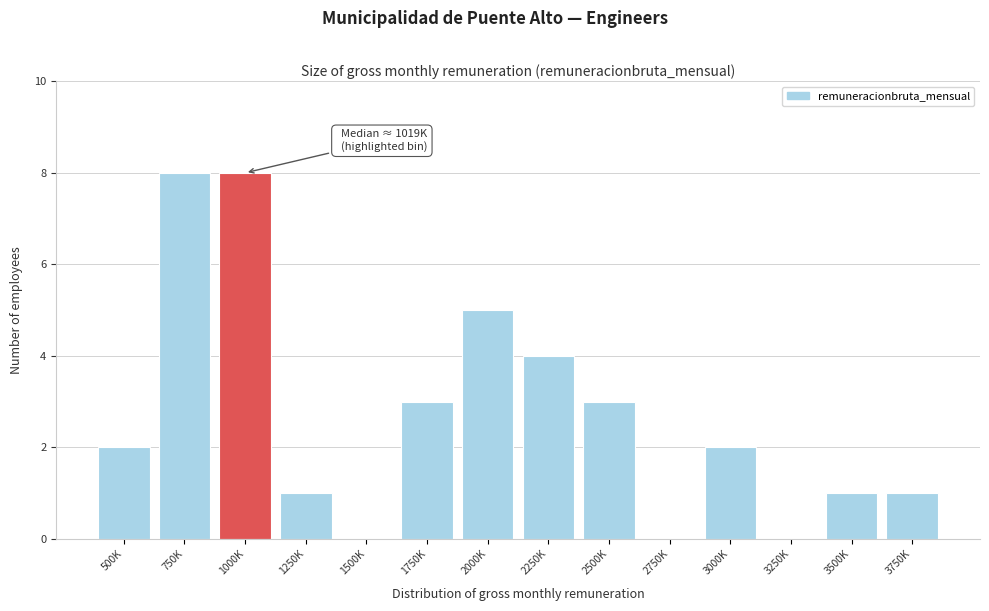

Reading left to right, what are all the values shown in this chart?

500K=2	750K=8	1000K=8	1250K=1	1500K=0	1750K=3	2000K=5	2250K=4	2500K=3	2750K=0	3000K=2	3250K=0	3500K=1	3750K=1